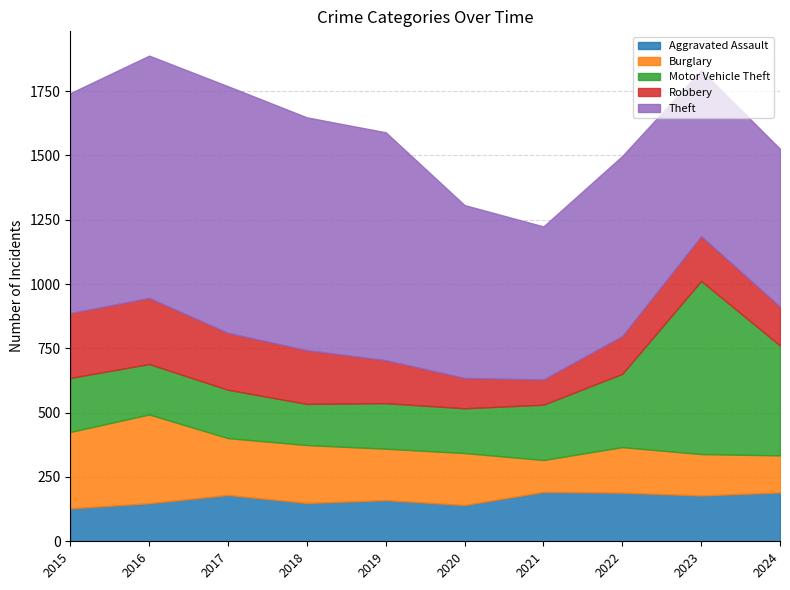

Reading left to right, list all the values displayed in this chart.

Aggravated Assault: 2015=128	2016=148	2017=180	2018=149	2019=160	2020=141	2021=192	2022=189	2023=178	2024=190
Burglary: 2015=297	2016=345	2017=221	2018=225	2019=200	2020=202	2021=124	2022=177	2023=161	2024=144
Motor Vehicle Theft: 2015=210	2016=196	2017=188	2018=160	2019=177	2020=174	2021=215	2022=285	2023=673	2024=427
Robbery: 2015=252	2016=257	2017=221	2018=209	2019=167	2020=118	2021=98	2022=147	2023=174	2024=151
Theft: 2015=855	2016=942	2017=959	2018=905	2019=886	2020=672	2021=595	2022=700	2023=645	2024=614